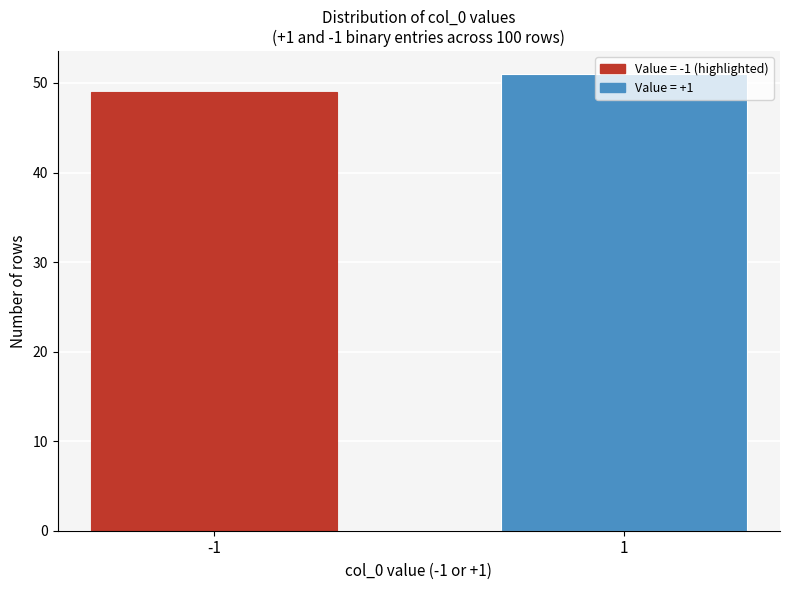

The value at 1 is 90. True or false?

False